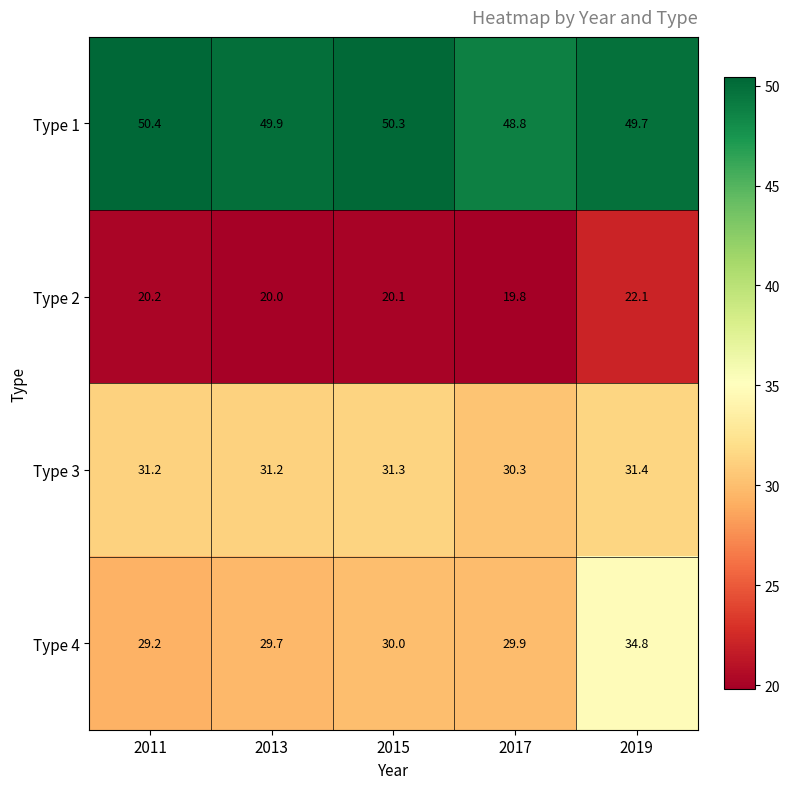

Reading right to left, extract all data points from this chart.

Type 1: 49.7	48.8	50.3	49.9	50.4
Type 2: 22.1	19.8	20.1	20.0	20.2
Type 3: 31.4	30.3	31.3	31.2	31.2
Type 4: 34.8	29.9	30.0	29.7	29.2